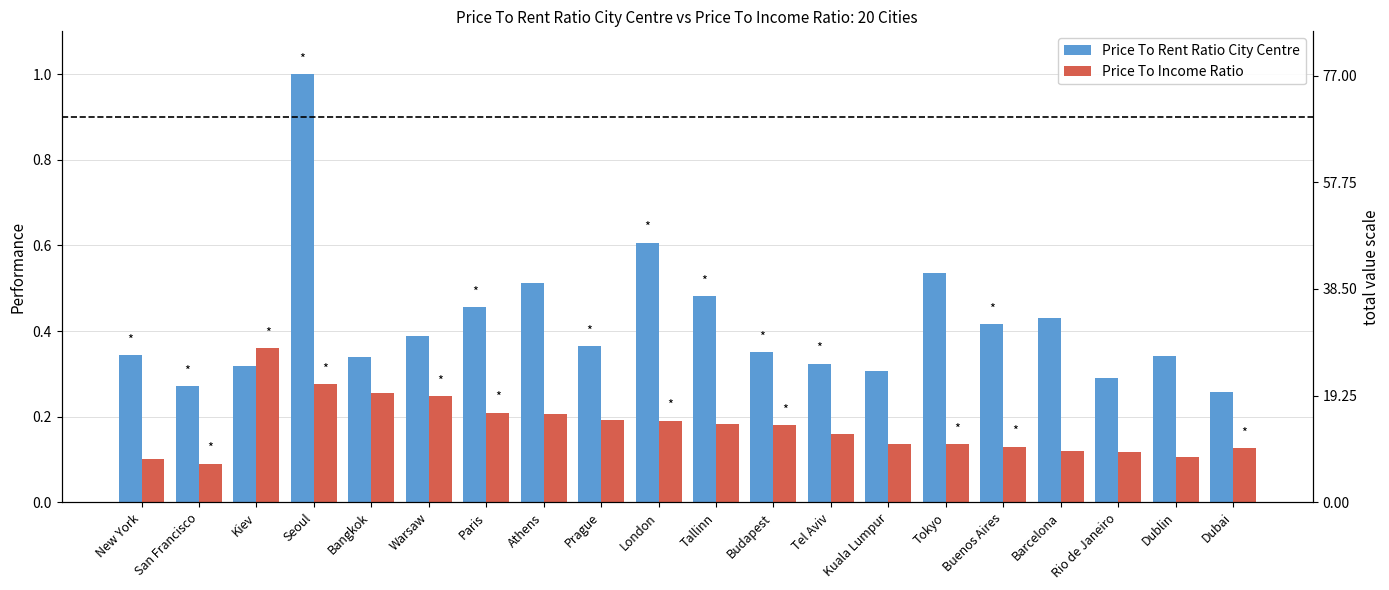

List the labels in order of Price To Income Ratio value, smallest first.

San Francisco, New York, Dublin, Rio de Janeiro, Barcelona, Dubai, Buenos Aires, Tokyo, Kuala Lumpur, Tel Aviv, Budapest, Tallinn, London, Prague, Athens, Paris, Warsaw, Bangkok, Seoul, Kiev